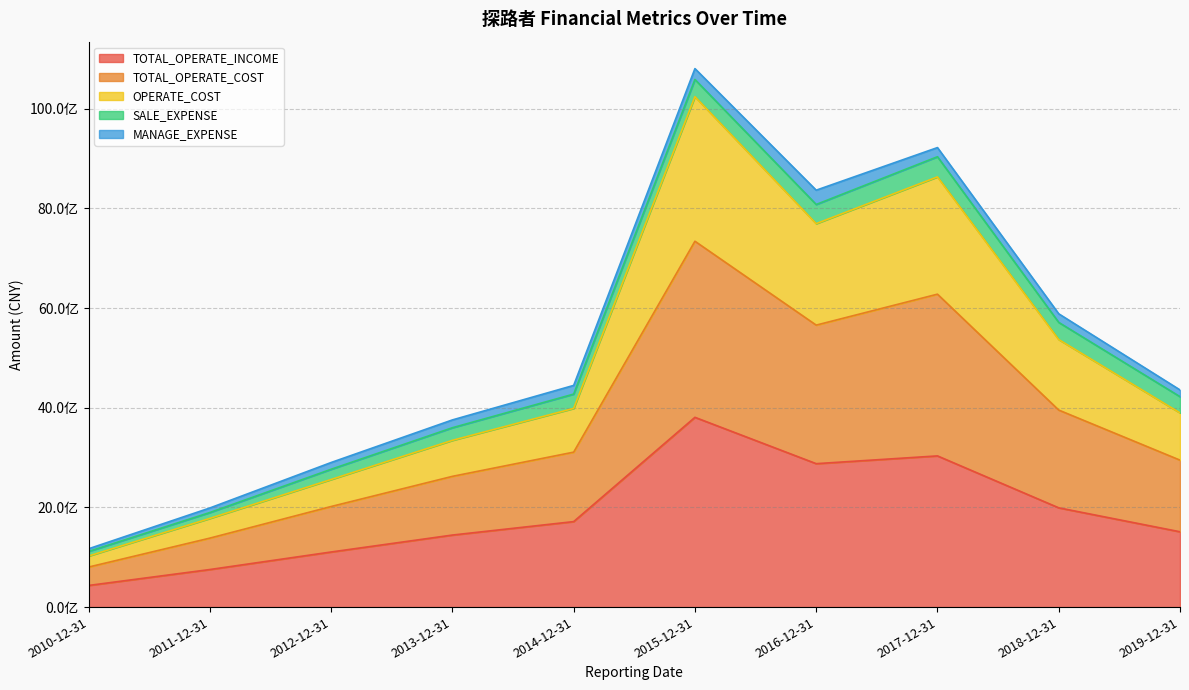

Does the chart display data point markers on the line(s)?

No